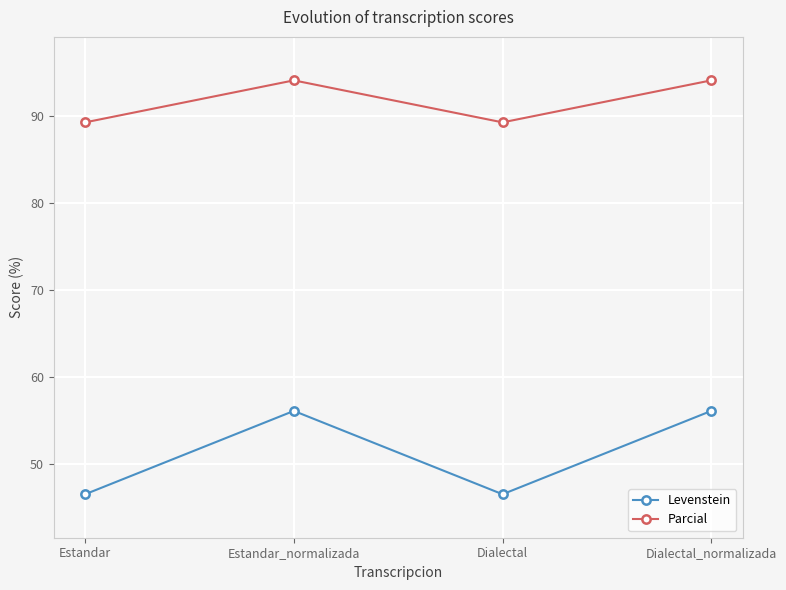

Does the chart display data point markers on the line(s)?

Yes